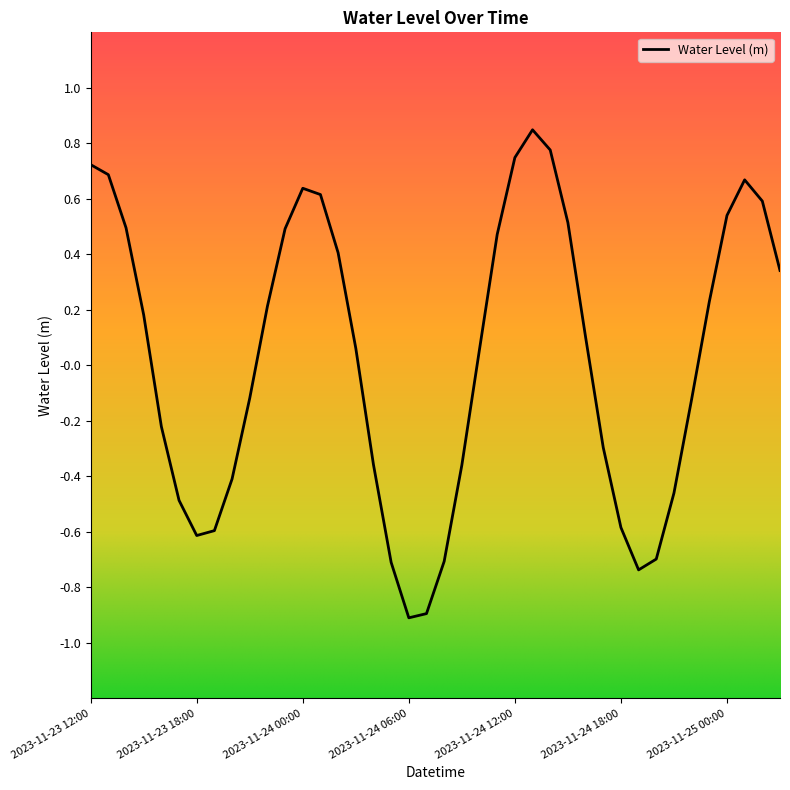

How many lines are shown in the chart?

1